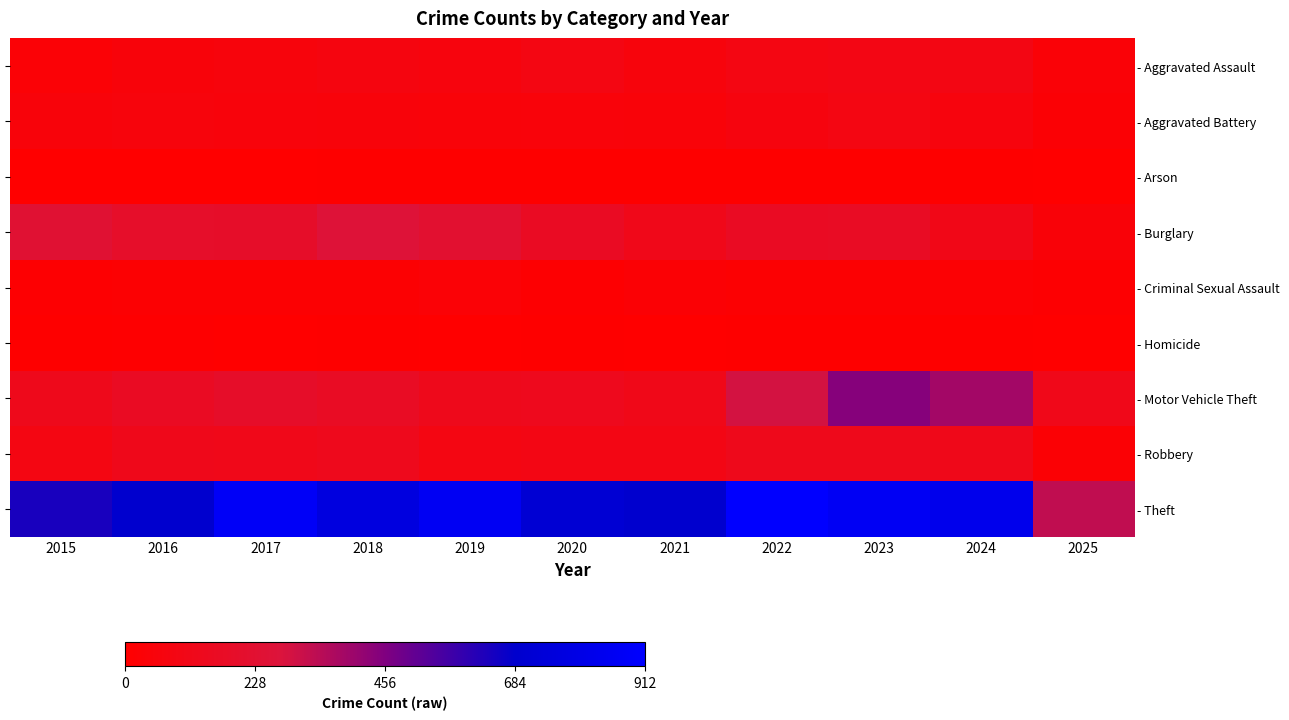

Which series changed the most between 2020 and 2025?

- Theft